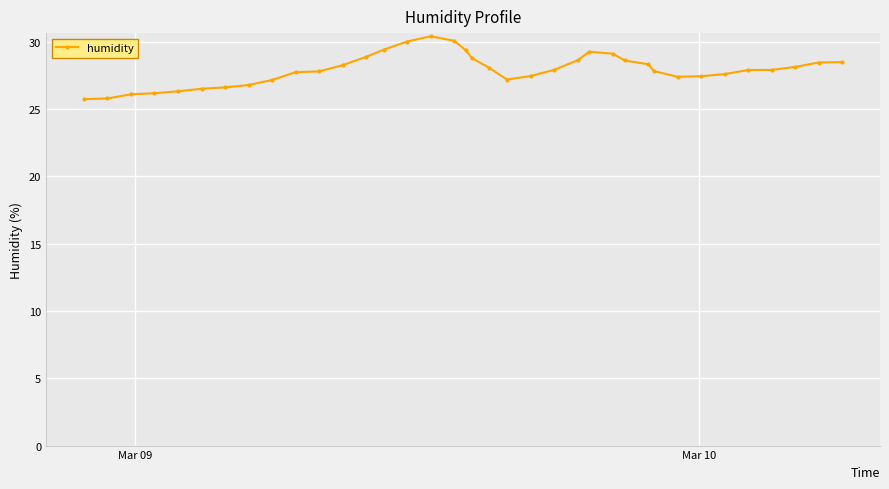

What is the value of the 7th point from the left?

26.6